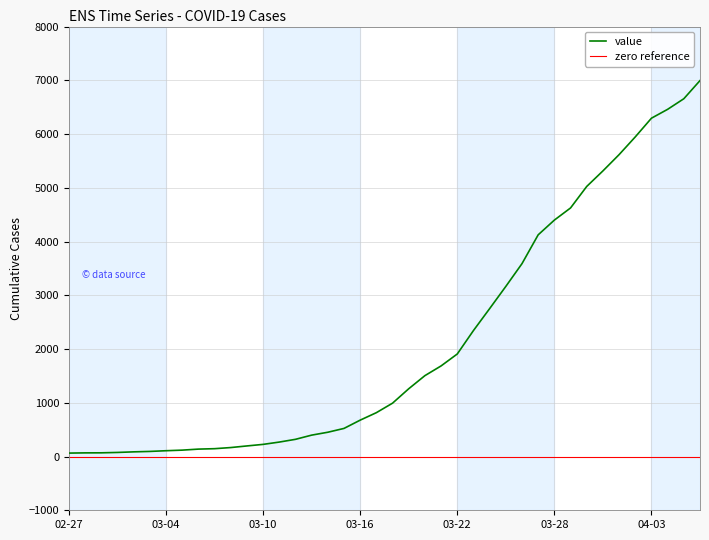

Rank the categories by value from highest to lowest.

2020-04-06, 2020-04-05, 2020-04-04, 2020-04-03, 2020-04-02, 2020-04-01, 2020-03-31, 2020-03-30, 2020-03-29, 2020-03-28, 2020-03-27, 2020-03-26, 2020-03-25, 2020-03-24, 2020-03-23, 2020-03-22, 2020-03-21, 2020-03-20, 2020-03-19, 2020-03-18, 2020-03-17, 2020-03-16, 2020-03-15, 2020-03-14, 2020-03-13, 2020-03-12, 2020-03-11, 2020-03-10, 2020-03-09, 2020-03-08, 2020-03-07, 2020-03-06, 2020-03-05, 2020-03-04, 2020-03-03, 2020-03-02, 2020-03-01, 2020-02-29, 2020-02-28, 2020-02-27